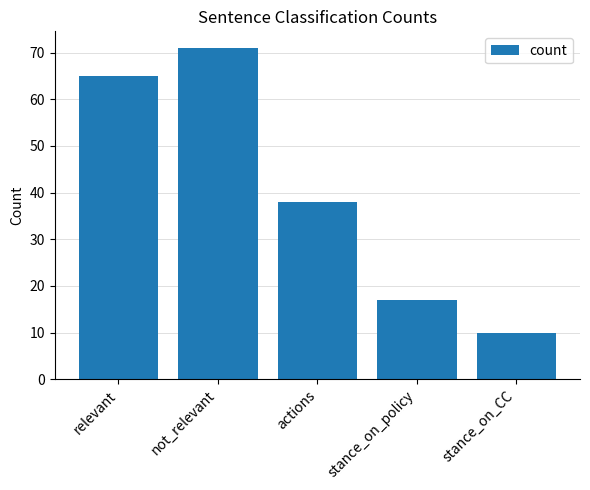

The value at stance_on_CC is 10. True or false?

True